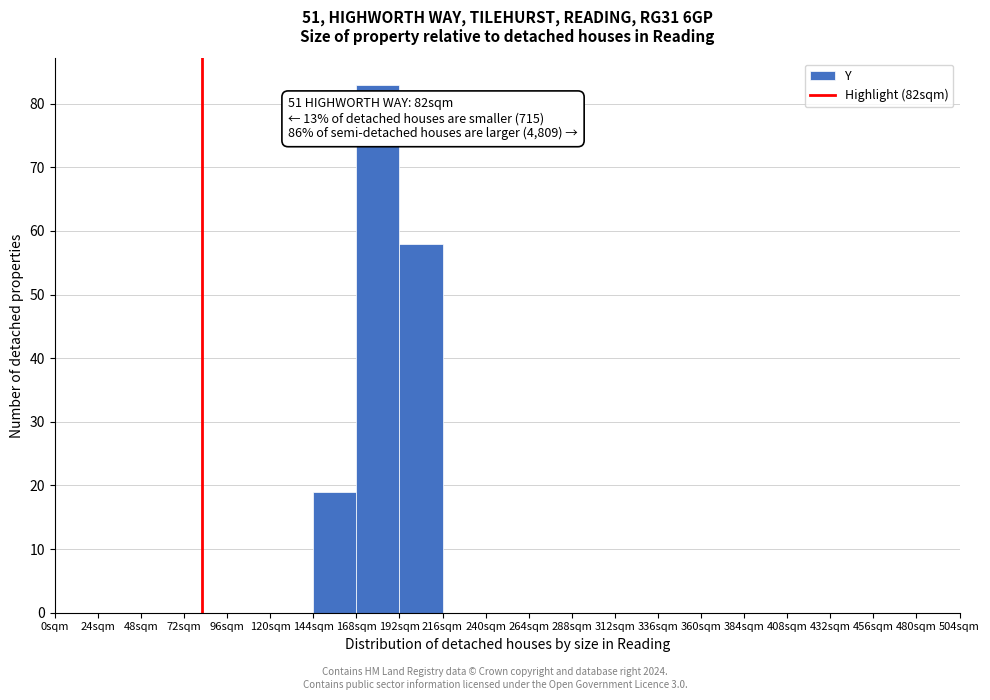

Which range on the x-axis has the tallest bar?

168 to 192